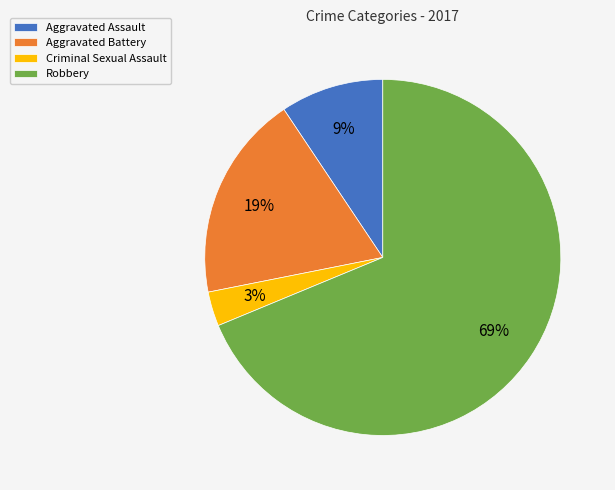

Rank the categories by value from highest to lowest.

Robbery, Aggravated Battery, Aggravated Assault, Criminal Sexual Assault